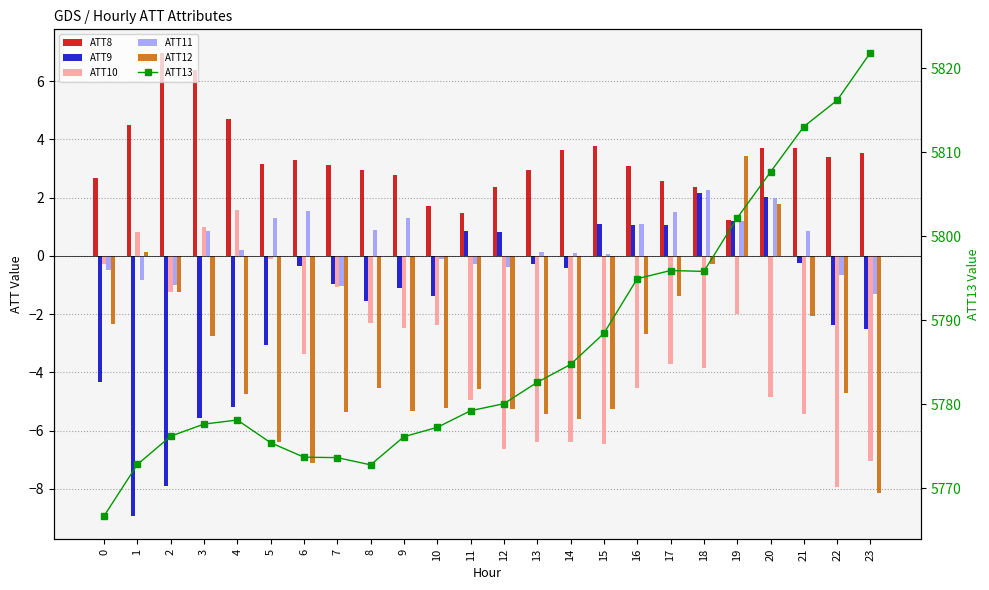

At which label does ATT8 first exceed 3?

1